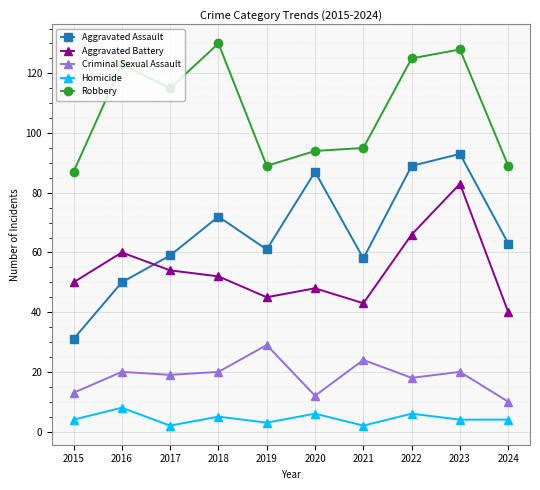

How many series are shown in this chart?

5